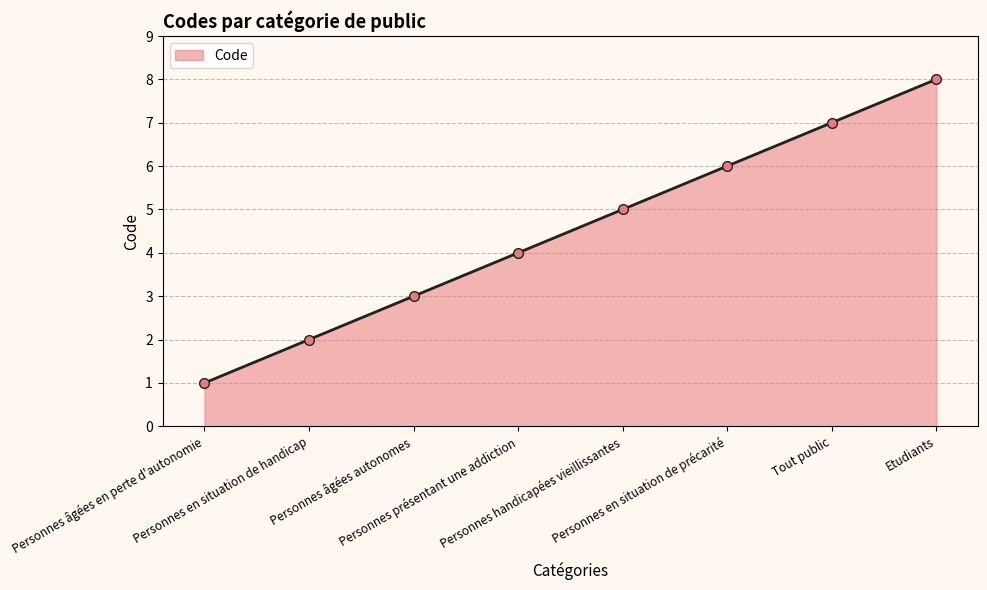

The value at Etudiants is 8. True or false?

True